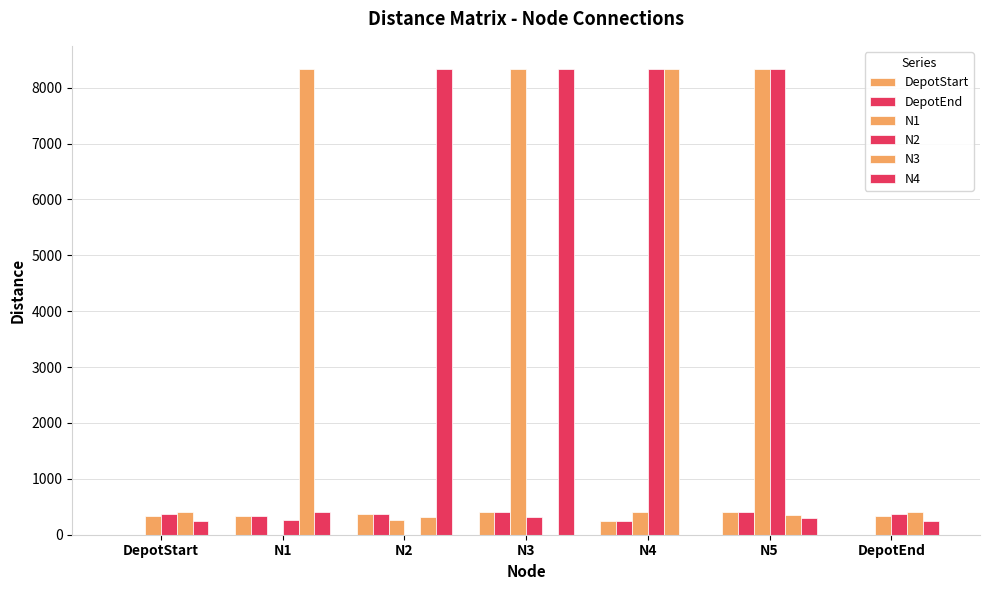

At which category is the sum across all series the highest?

N5